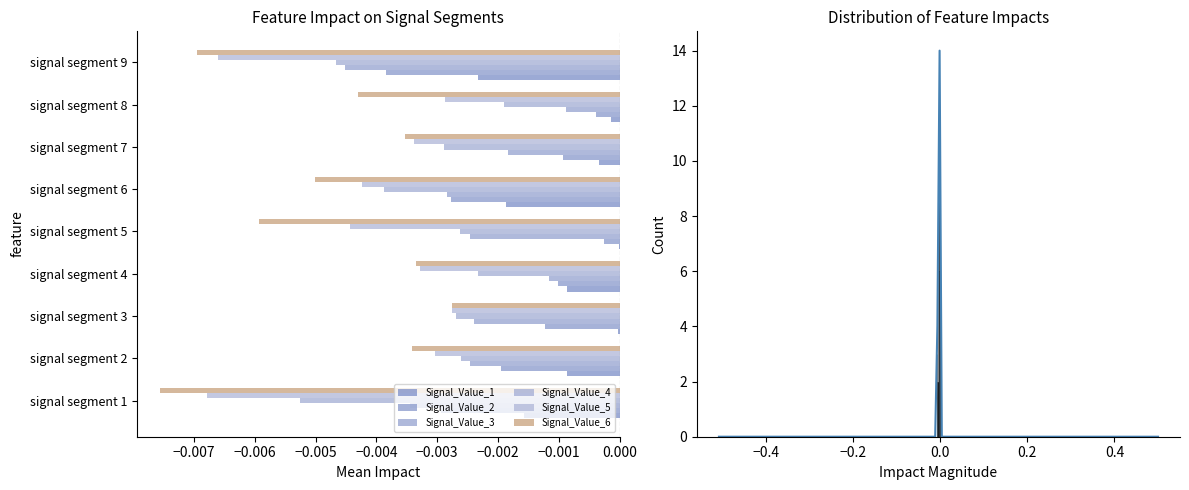

Count the number of data series in this chart.

6